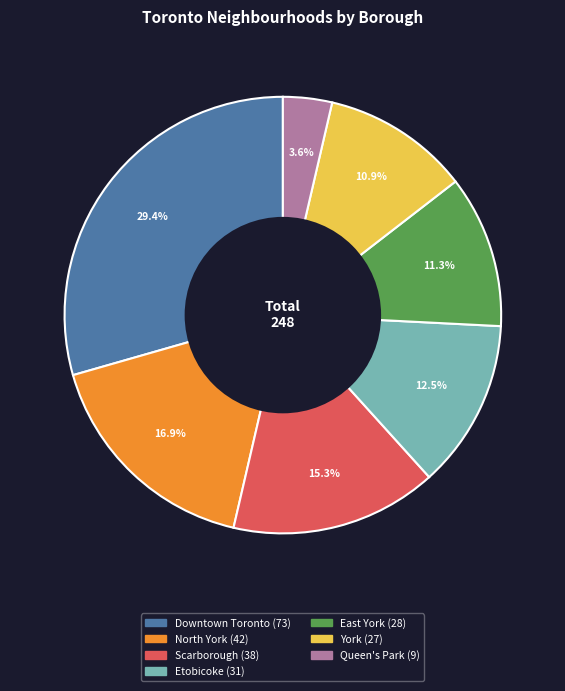

What is the largest slice in the pie chart?

Downtown Toronto